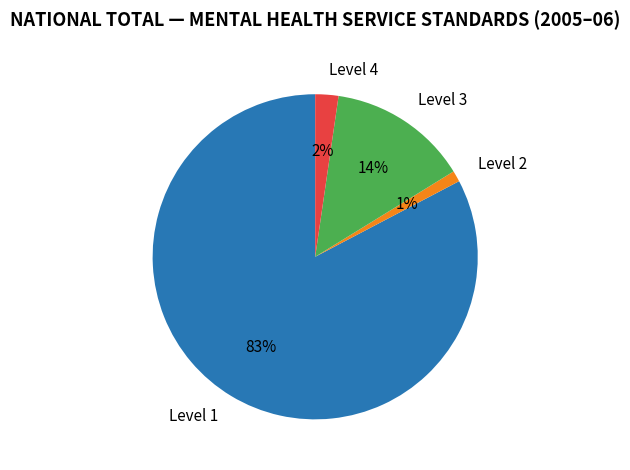

Is the sum of Level 1 and Level 3 greater than half?

Yes